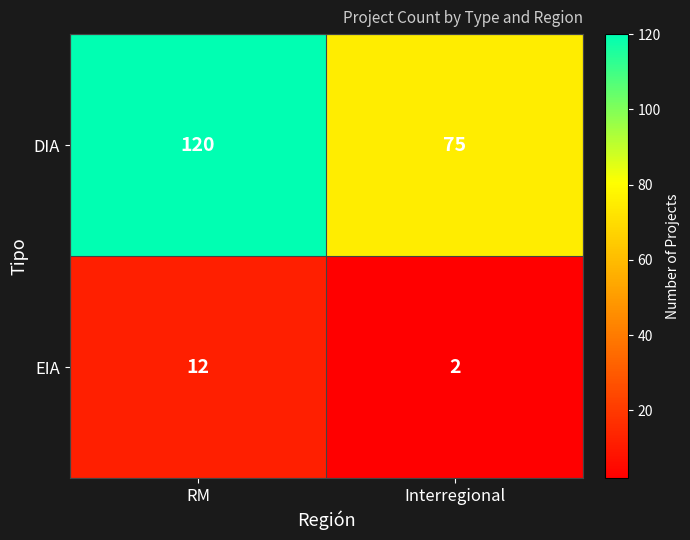

How many data points does each series have?

2